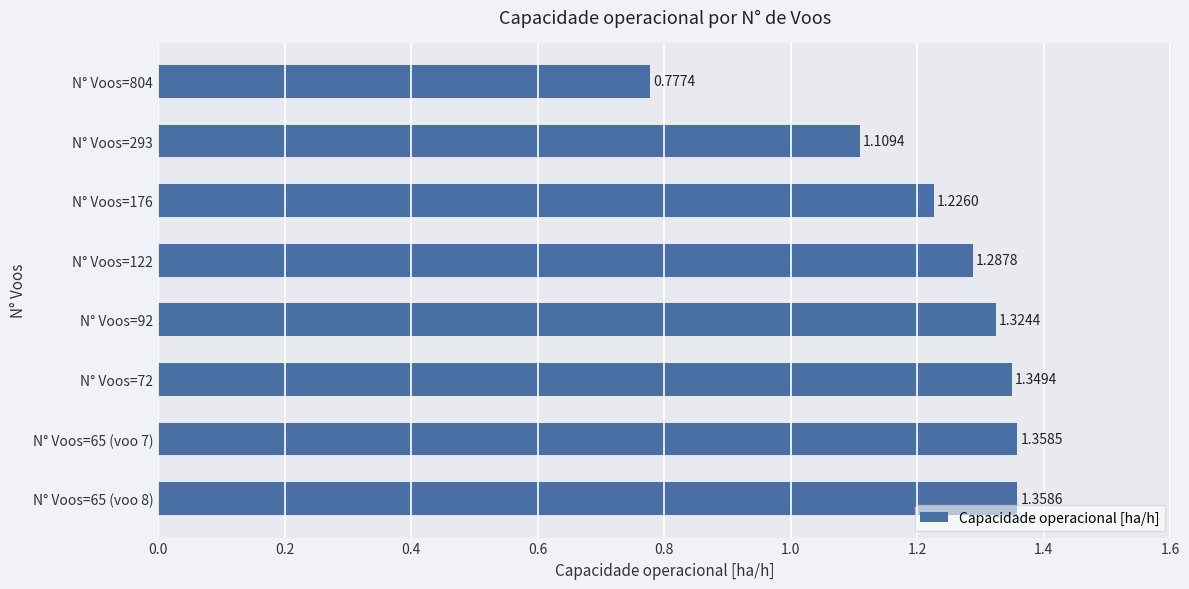

At which label is the value closest to 1?

N° Voos=293